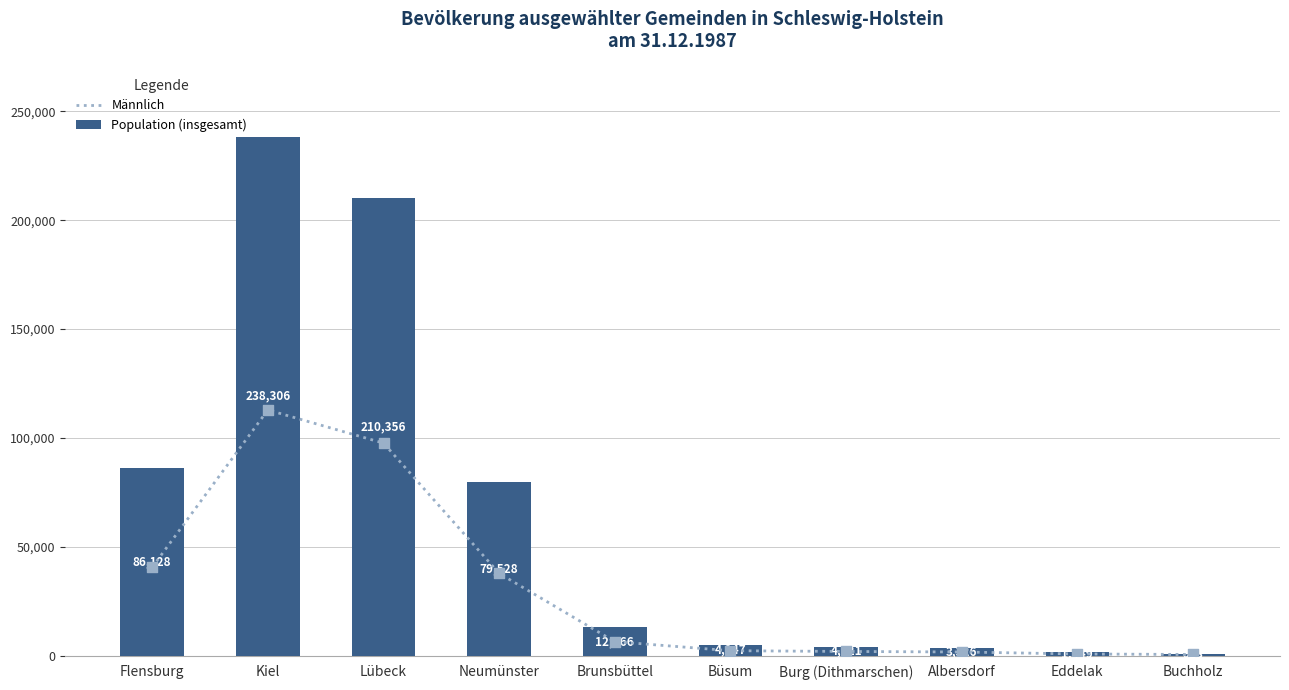

Which series has the widest spread of Y values?

Population (insgesamt)